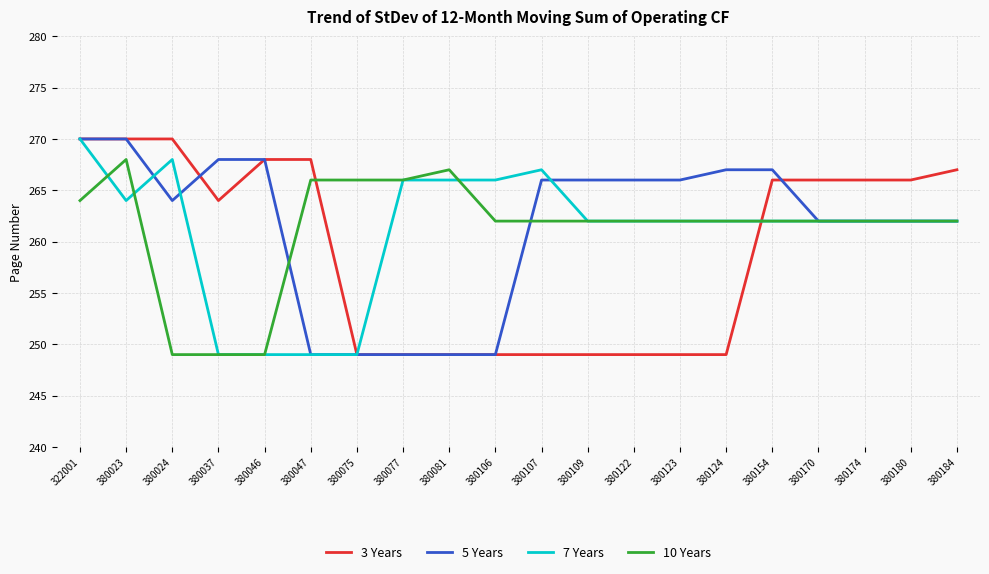

Is the value of 10 Years at 380024 greater than the value of 5 Years at 380107?

No